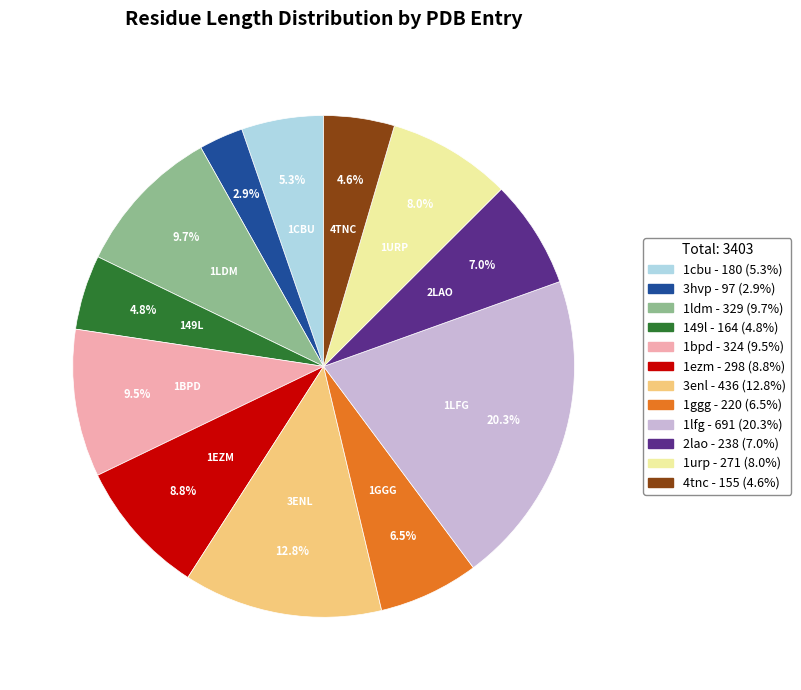

Is there a majority slice in this chart?

No